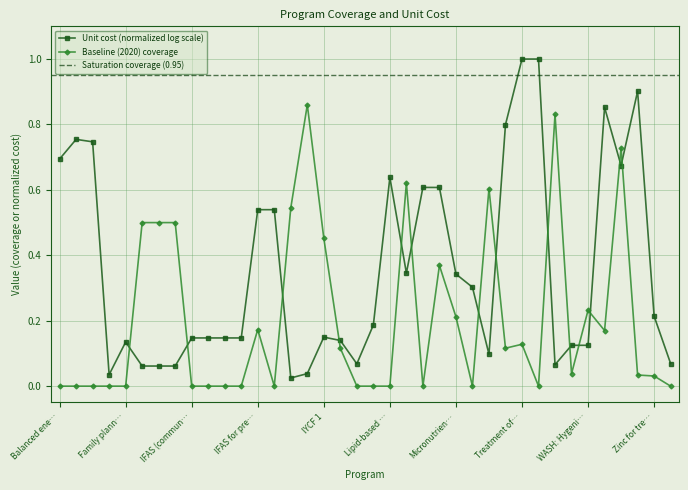

True or false: Unit cost (normalized log scale) and Baseline (2020) coverage intersect in this chart.

True